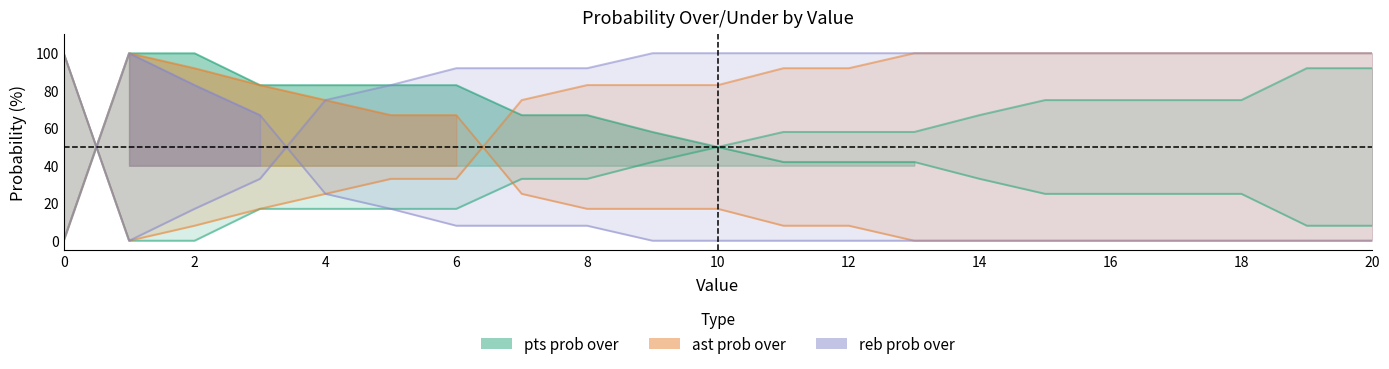

What is the value of the pts prob over point at the 17th from the left?

25